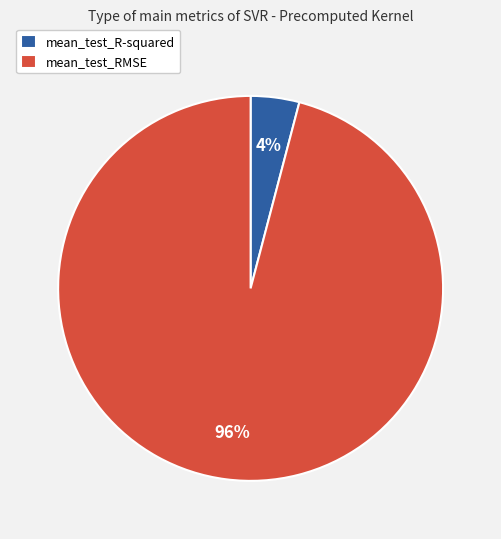

To the nearest percent, what is the difference between the largest and smallest slice percentages?

92%